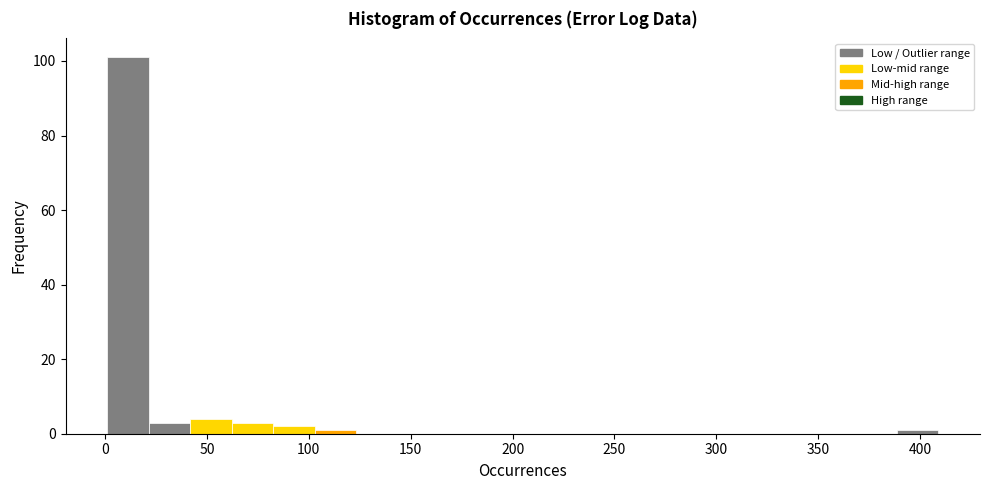

How tall is the bar that spans 20 to 40 on the x-axis? Neither the bar edges nor the heights are printed on the chart, so give them approximately, as read against the axes.

4